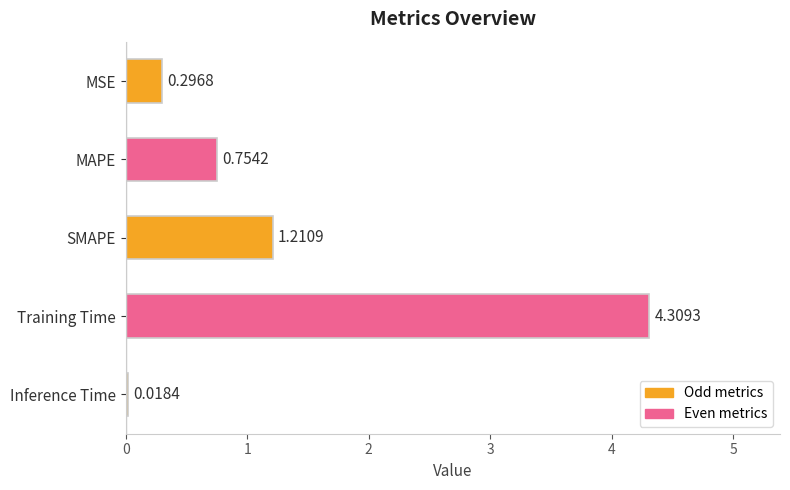

Which has a higher value, MAPE or MSE?

MAPE